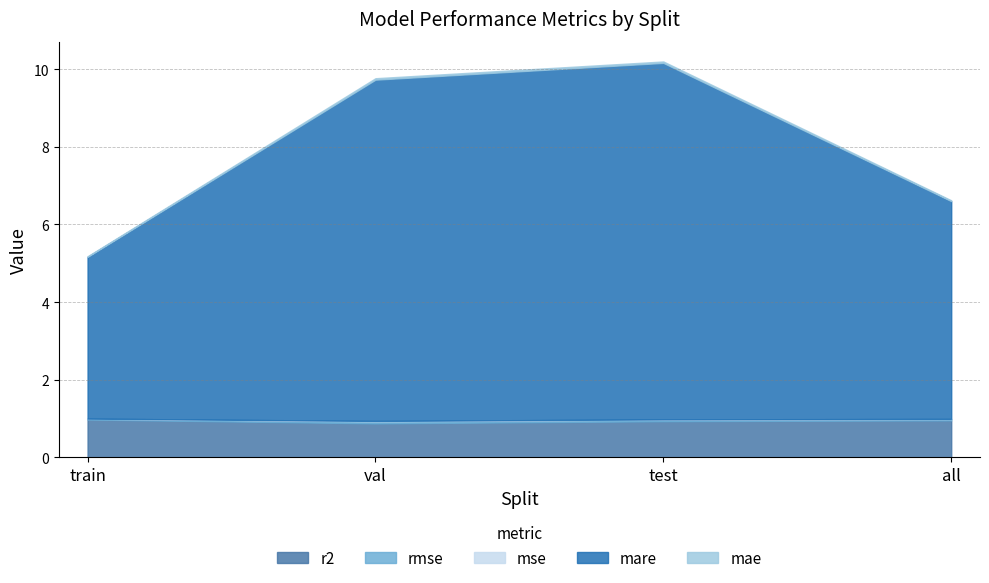

True or false: rmse and mare intersect in this chart.

False